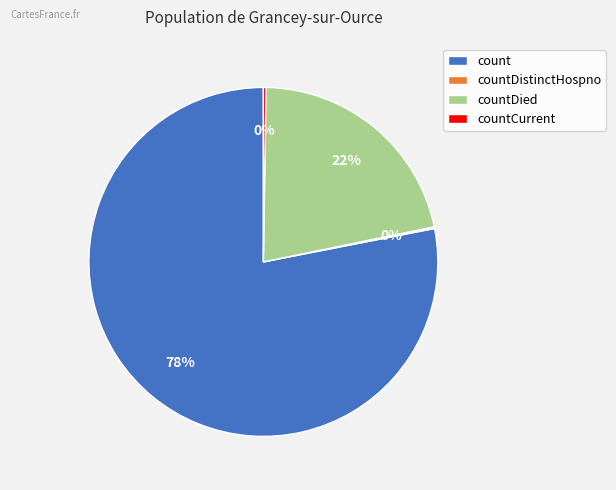

The countDied slice represents 33% of the pie. True or false?

False